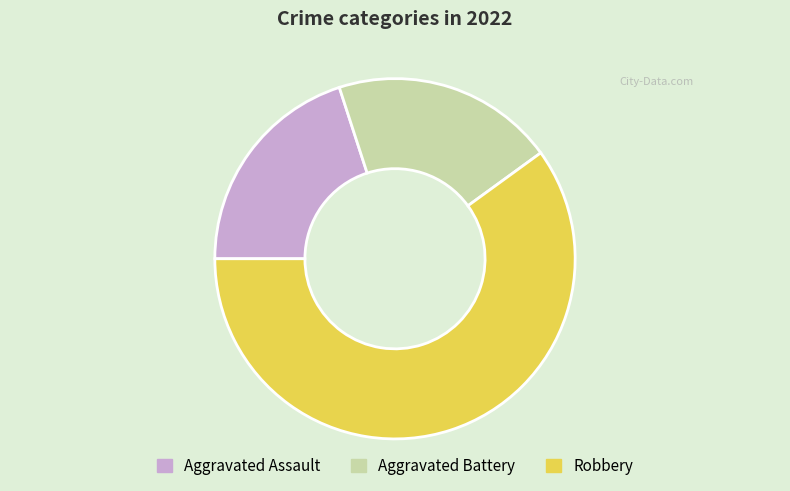

Combined, do Aggravated Assault and Aggravated Battery account for over 50%?

No